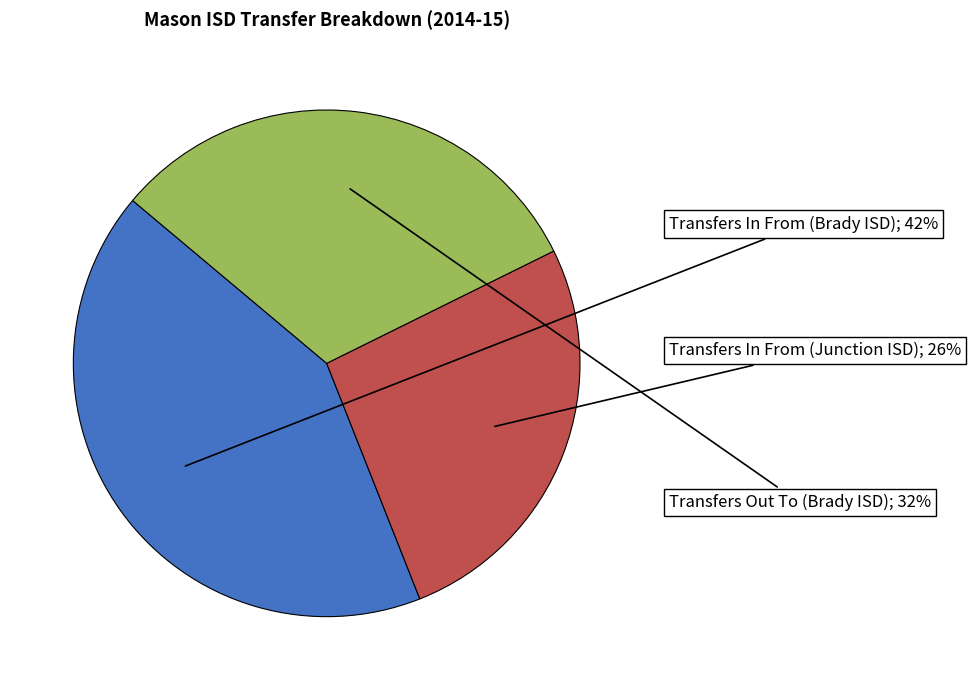

Is there any slice that represents more than half of the pie?

No